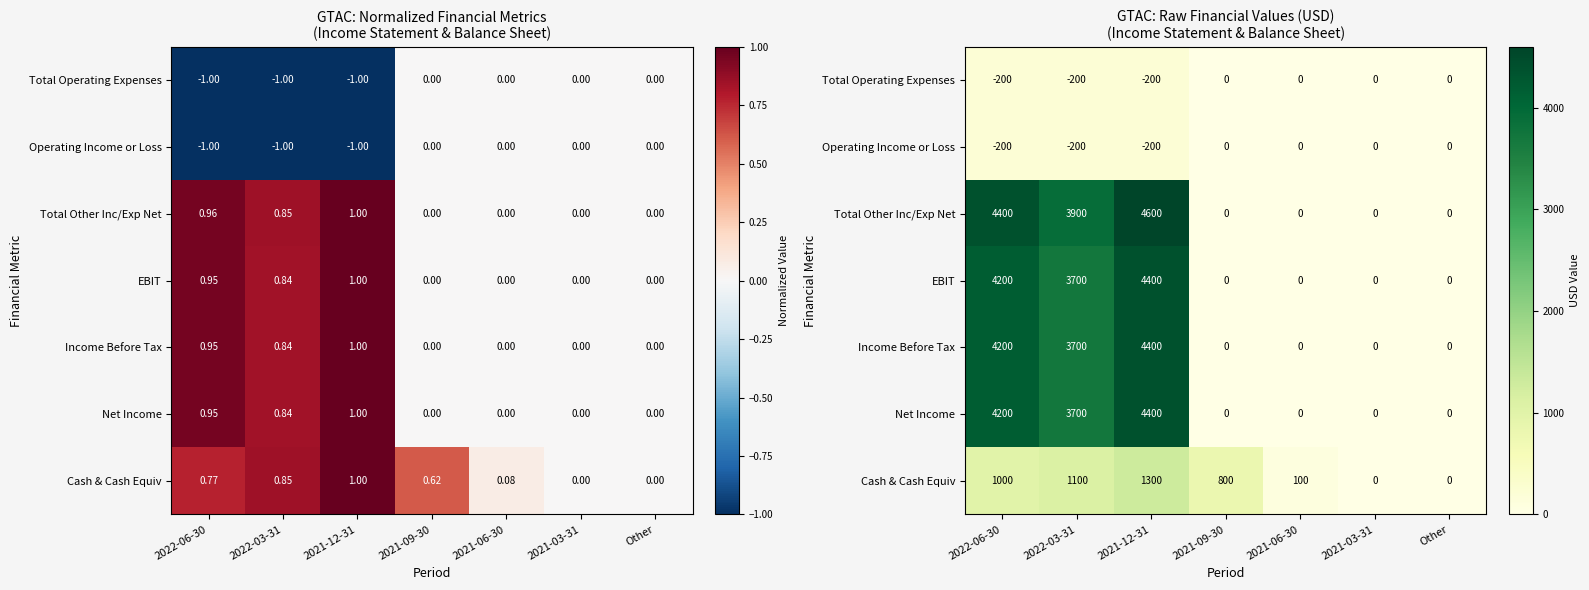

Is the value of EBIT at 2021-03-31 greater than the value of Net Income at 2021-03-31?

No